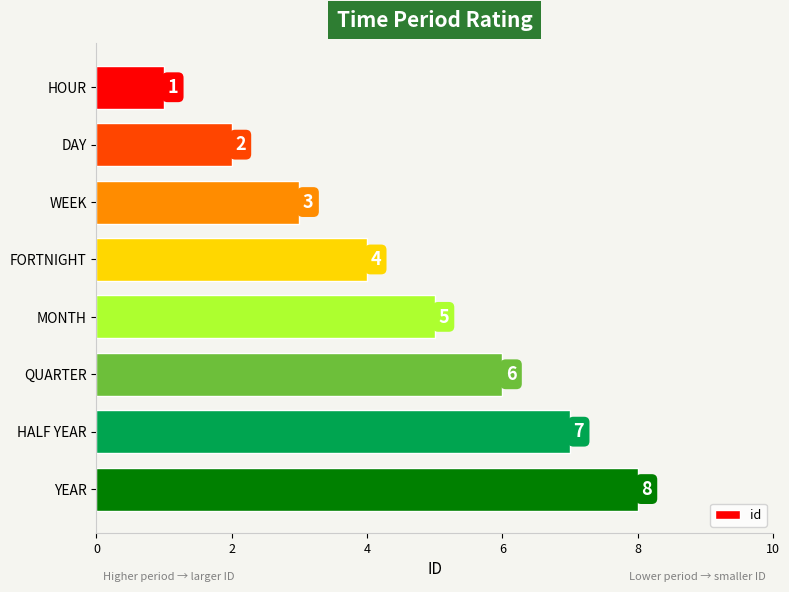

Read the value at HALF YEAR.

7